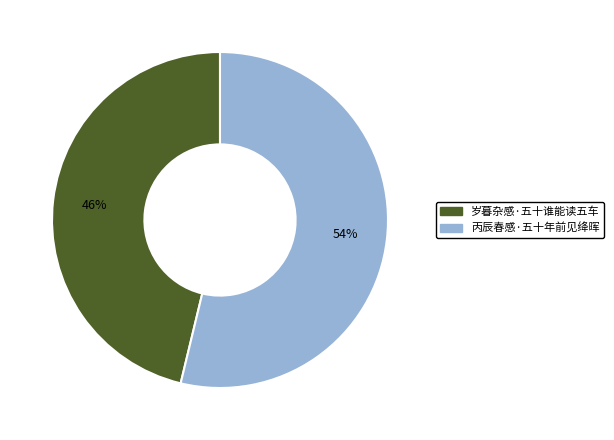

Is it true that 丙辰春感·五十年前见绛晖 is 54% of the pie?

True